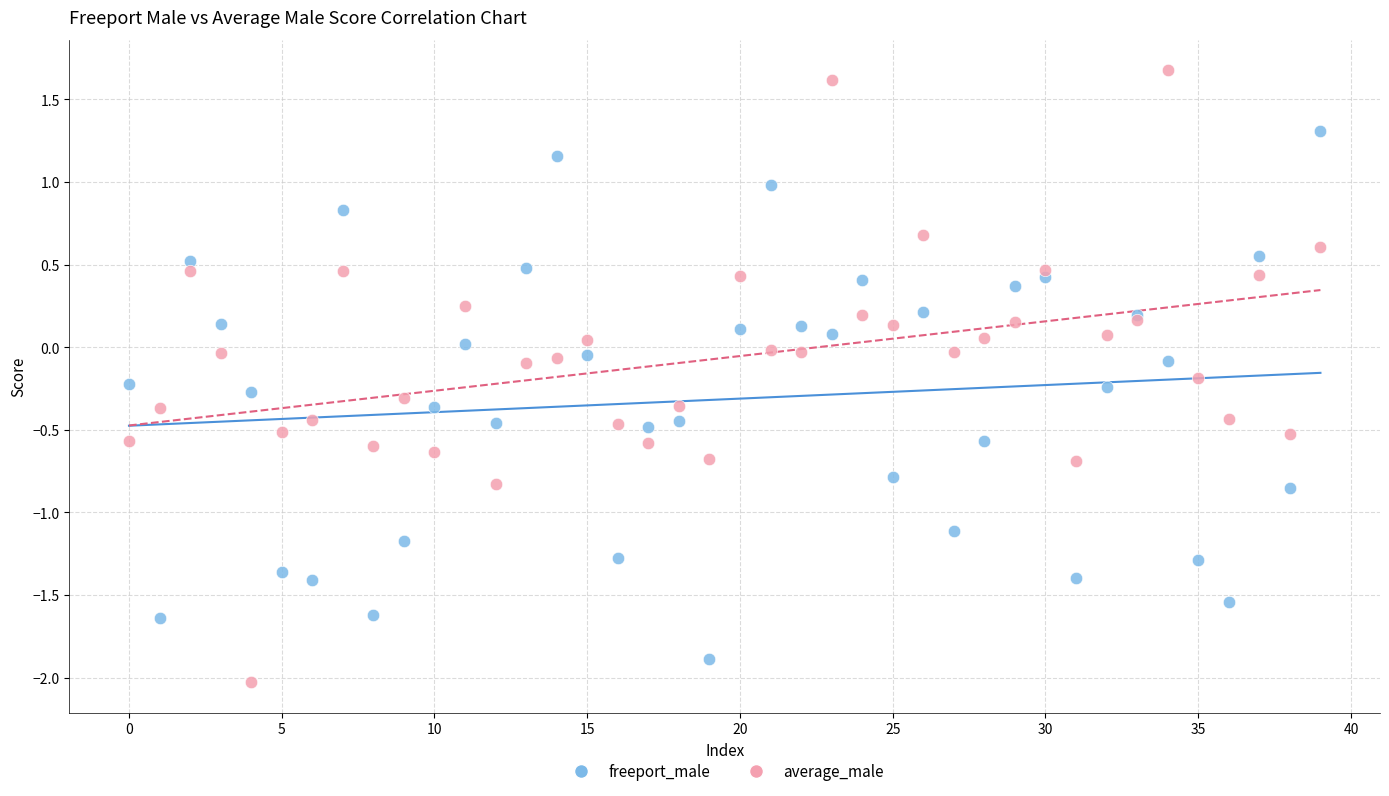

Which series reaches the maximum Y coordinate?

average_male